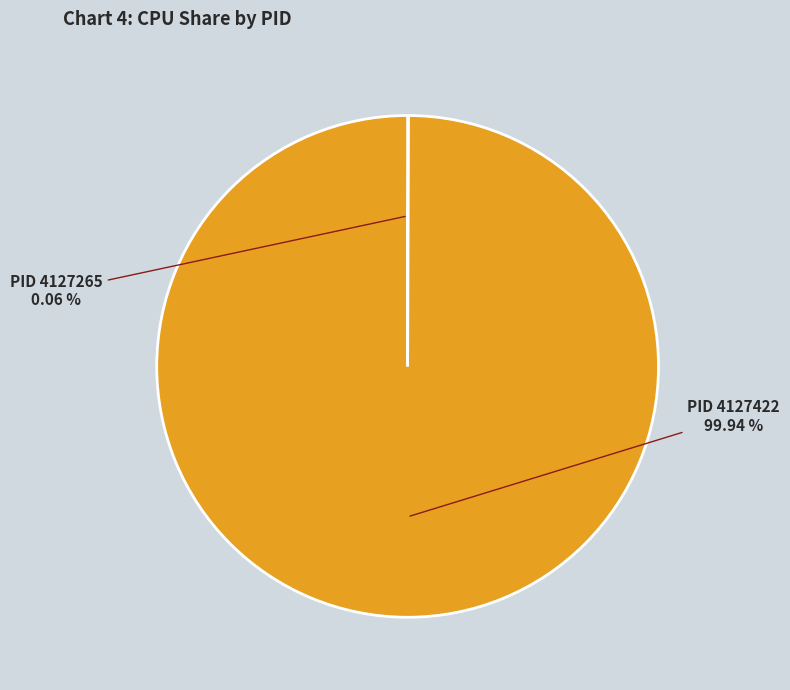

Is there a majority slice in this chart?

Yes